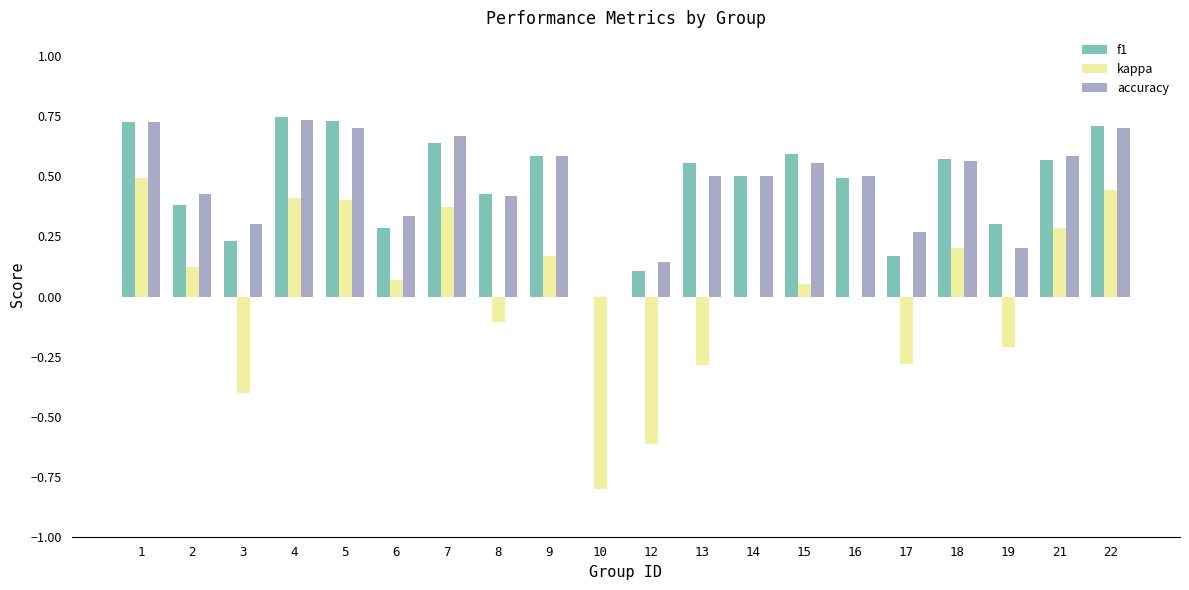

Which series changed the most between 5 and 16?

kappa